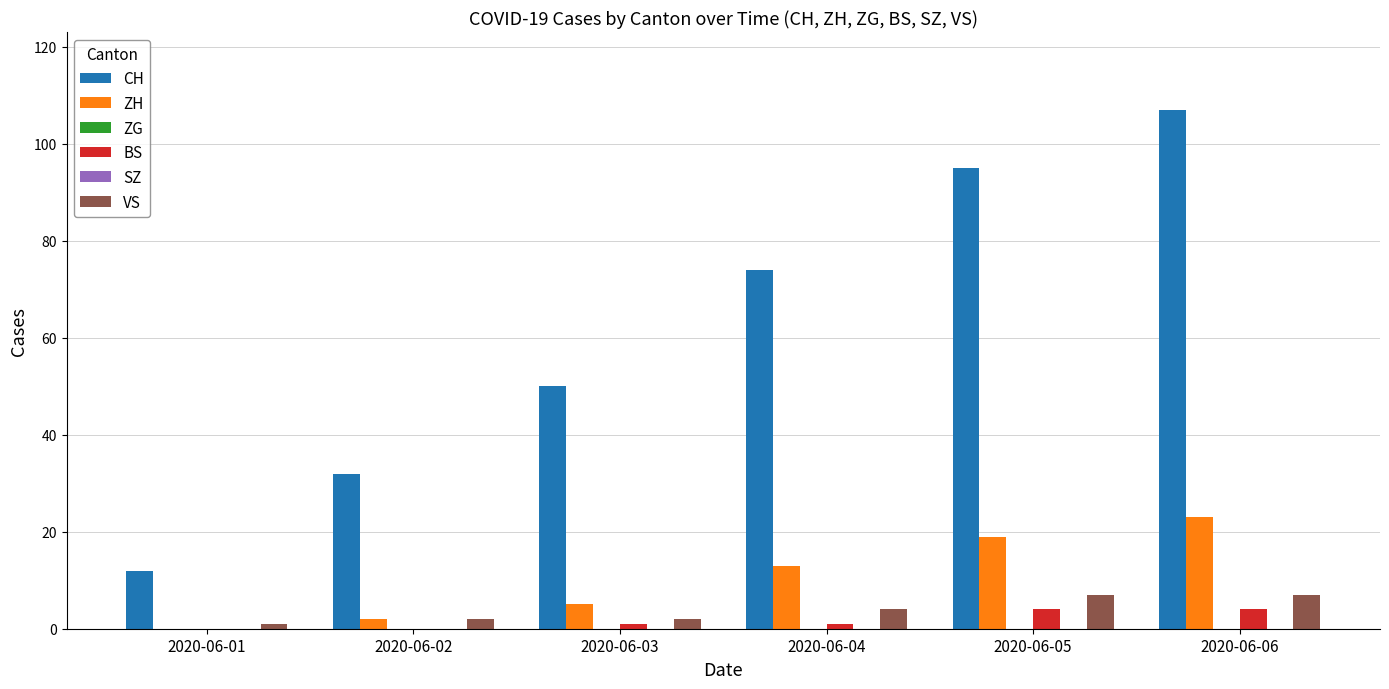

Is it true that ZH equals 11 at 2020-06-06?

False